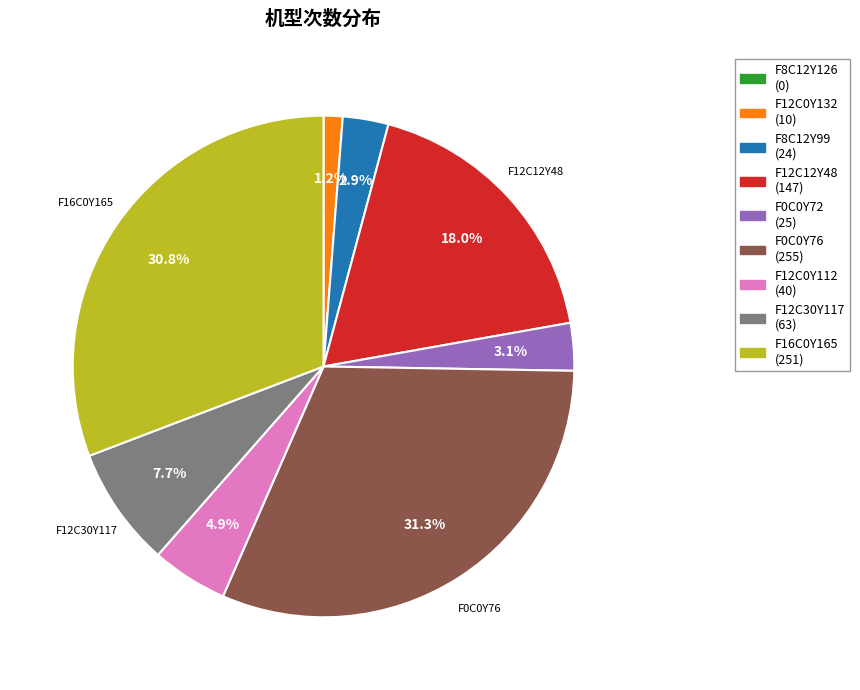

Is there a majority slice in this chart?

No